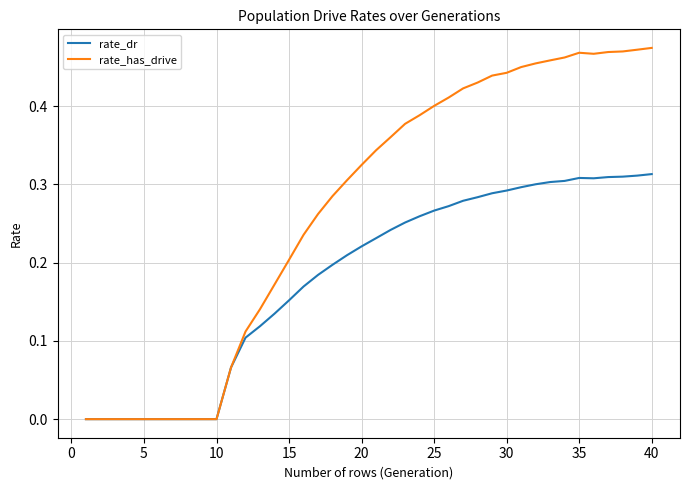

Which series has the largest total across all categories?

rate_has_drive